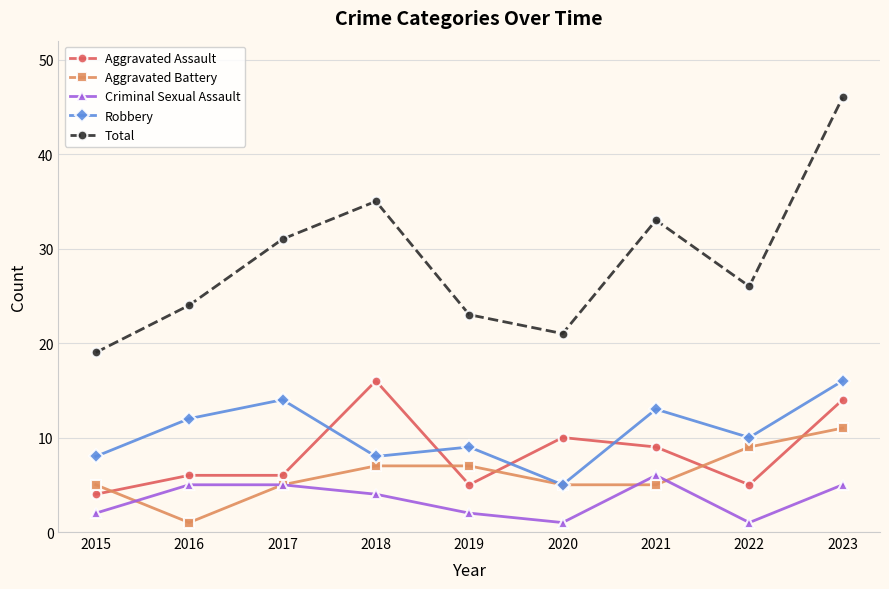

Which category has the highest value in the Robbery series?

2023